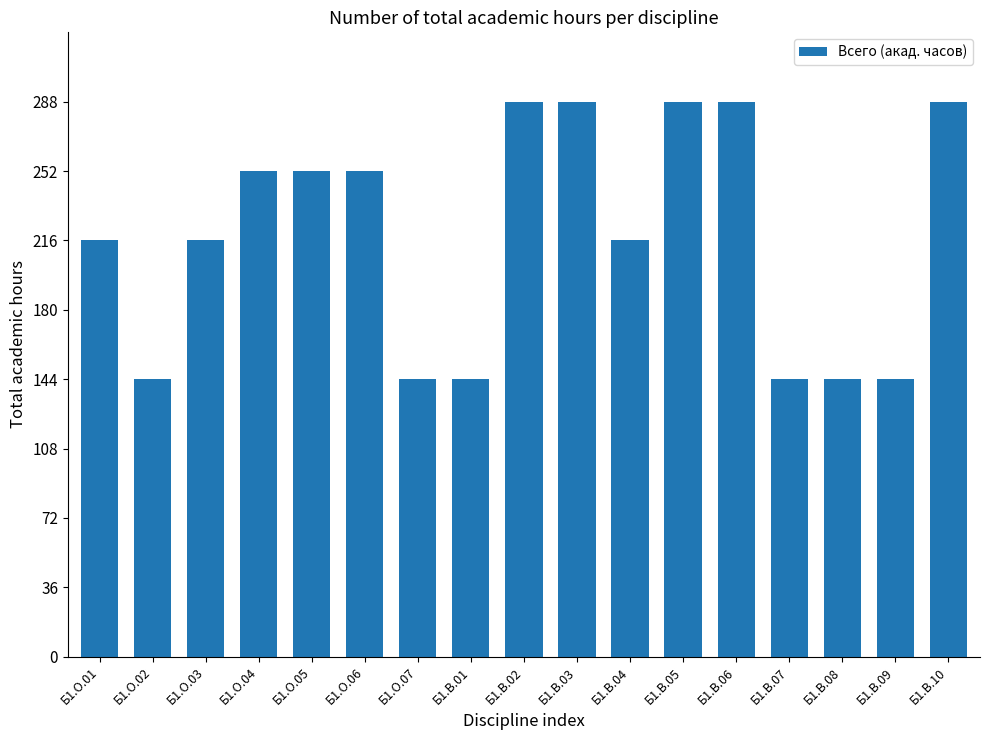

What is the label of the 14th bar from the left?

Б1.В.07